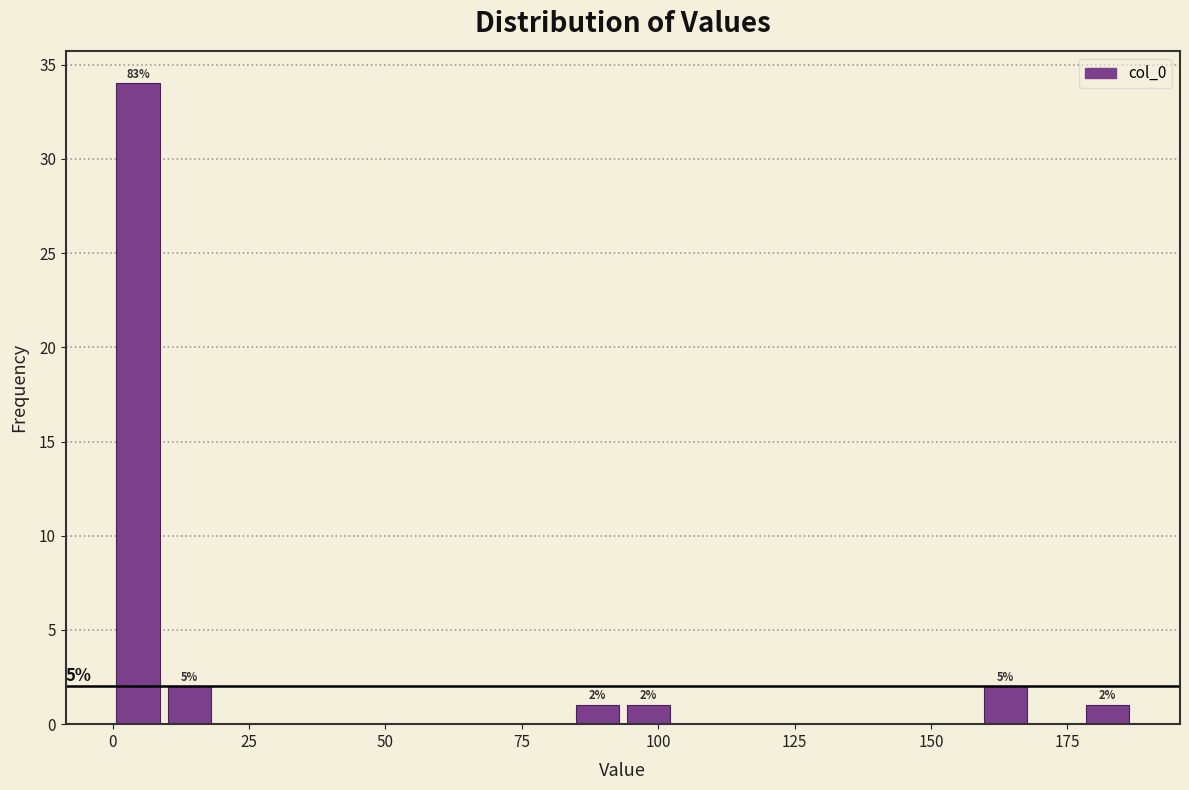

Around what value on the x-axis is the tallest bar? Give the approximate position of its centre, as read against the axis.

5